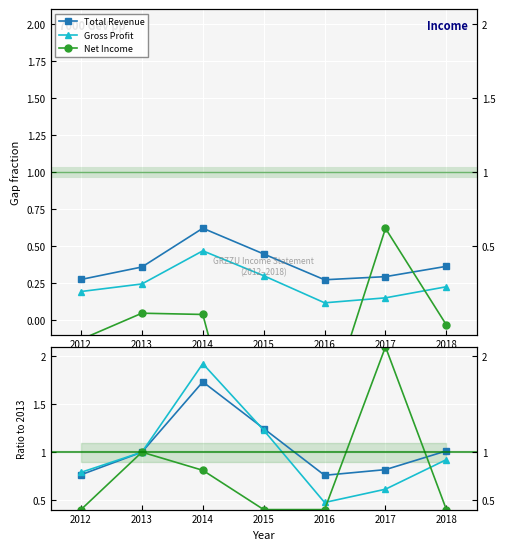

Rank the series by their average value, from highest to lowest.

Total Revenue, Gross Profit, Net Income